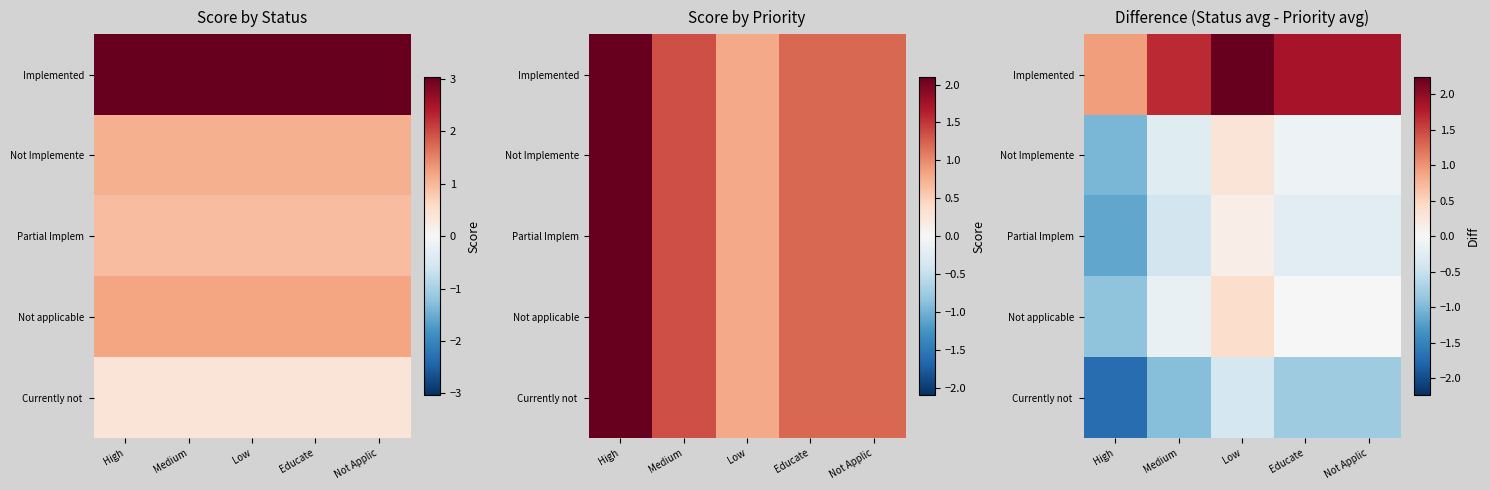

Which series has the largest total across all categories?

Implemented